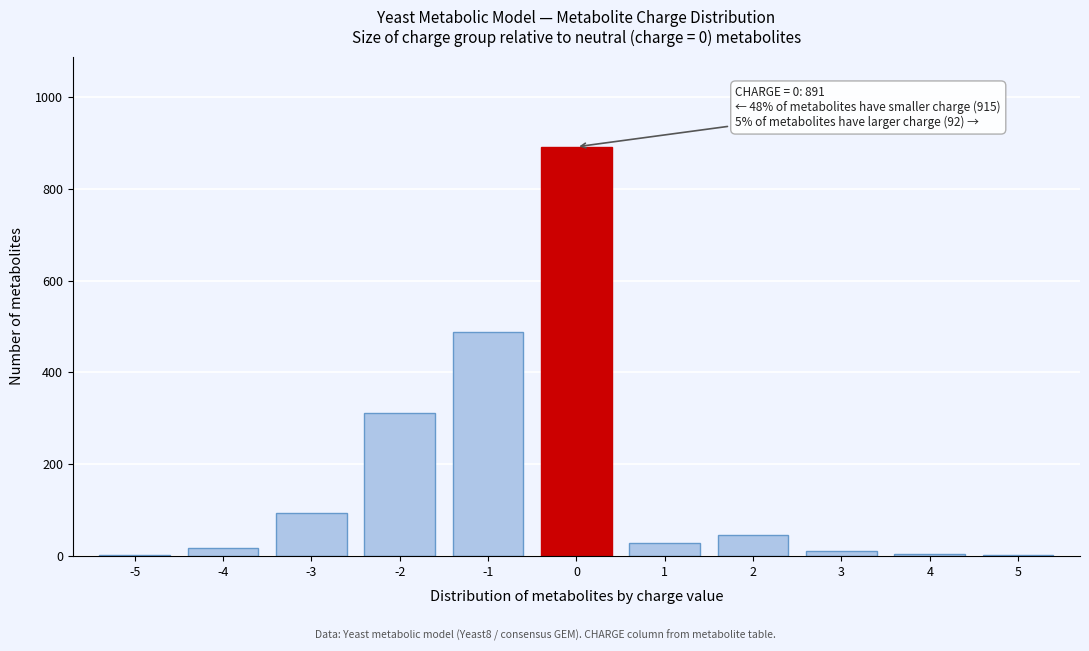

Is it true that the value at 1 is 28?

True